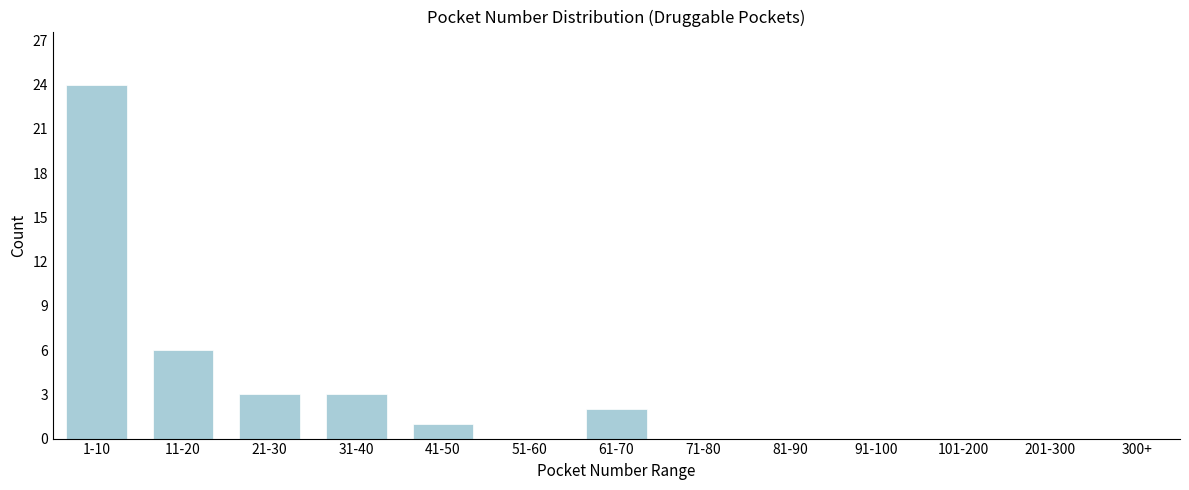

Reading left to right, transcribe all the data shown in this chart.

1-10=24	11-20=6	21-30=3	31-40=3	41-50=1	51-60=0	61-70=2	71-80=0	81-90=0	91-100=0	101-200=0	201-300=0	300+=0